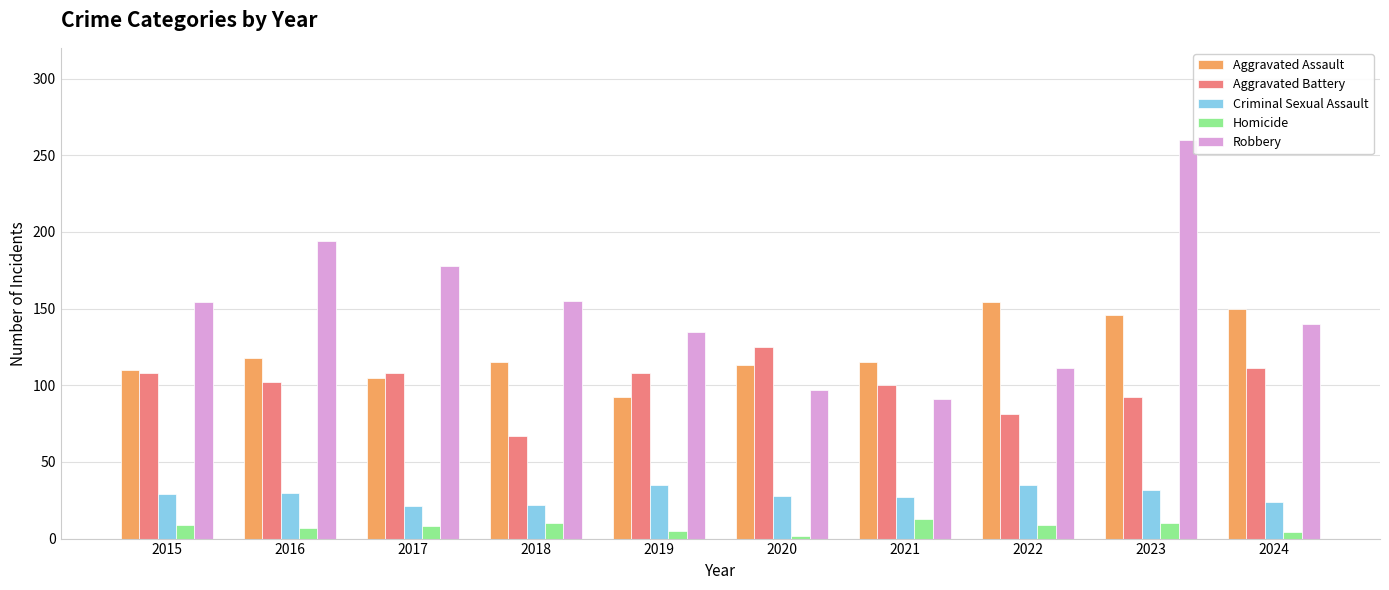

What is the difference between the Aggravated Battery values at 2018 and 2016?

35